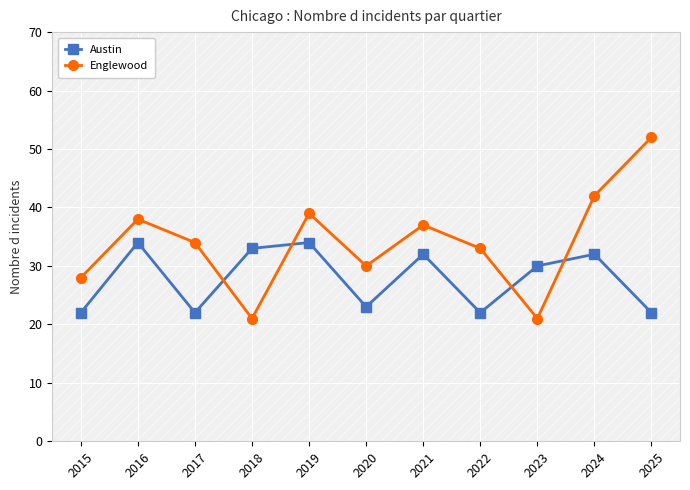

Between 2017 and 2020, which series saw the biggest shift?

Englewood